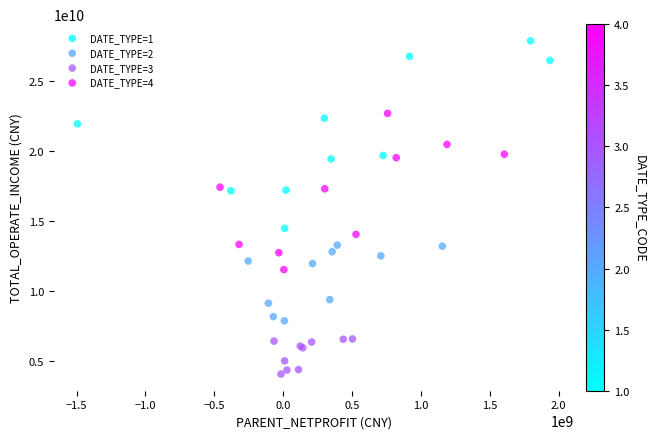

Which series reaches the maximum Y coordinate?

DATE_TYPE=1